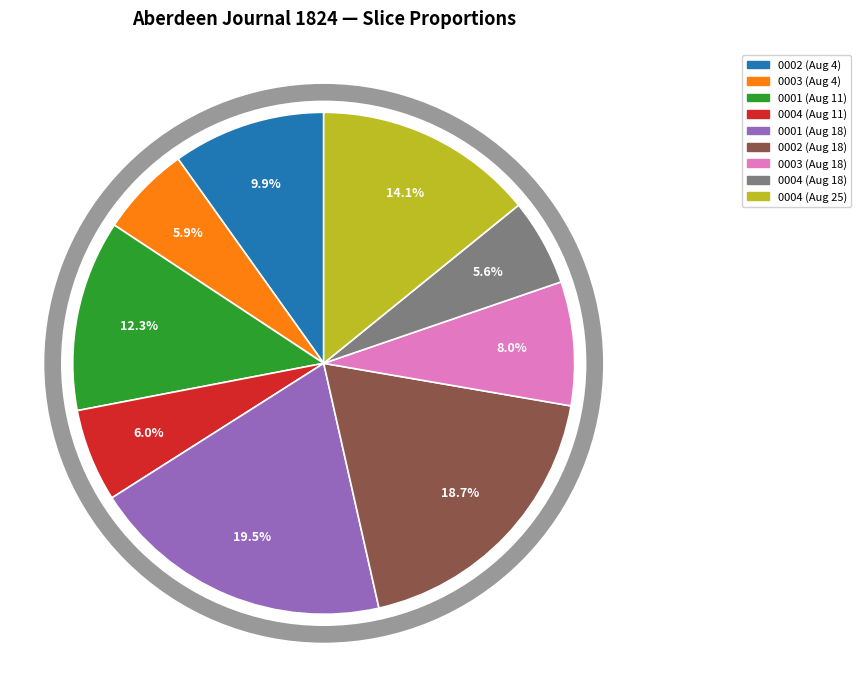

How many segments does this pie chart have?

9